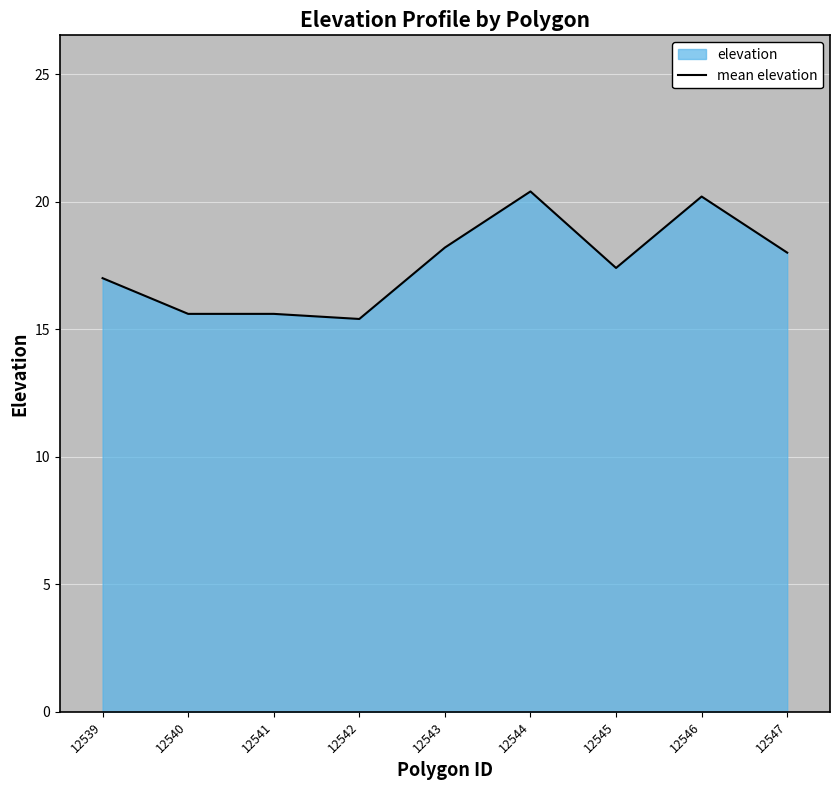

What is the value of the 7th point from the left?

17.4